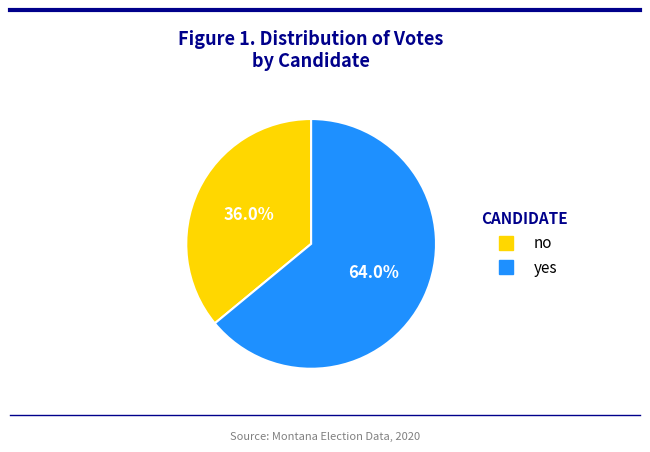

What is the ratio of the value at no to the value at yes?

0.6